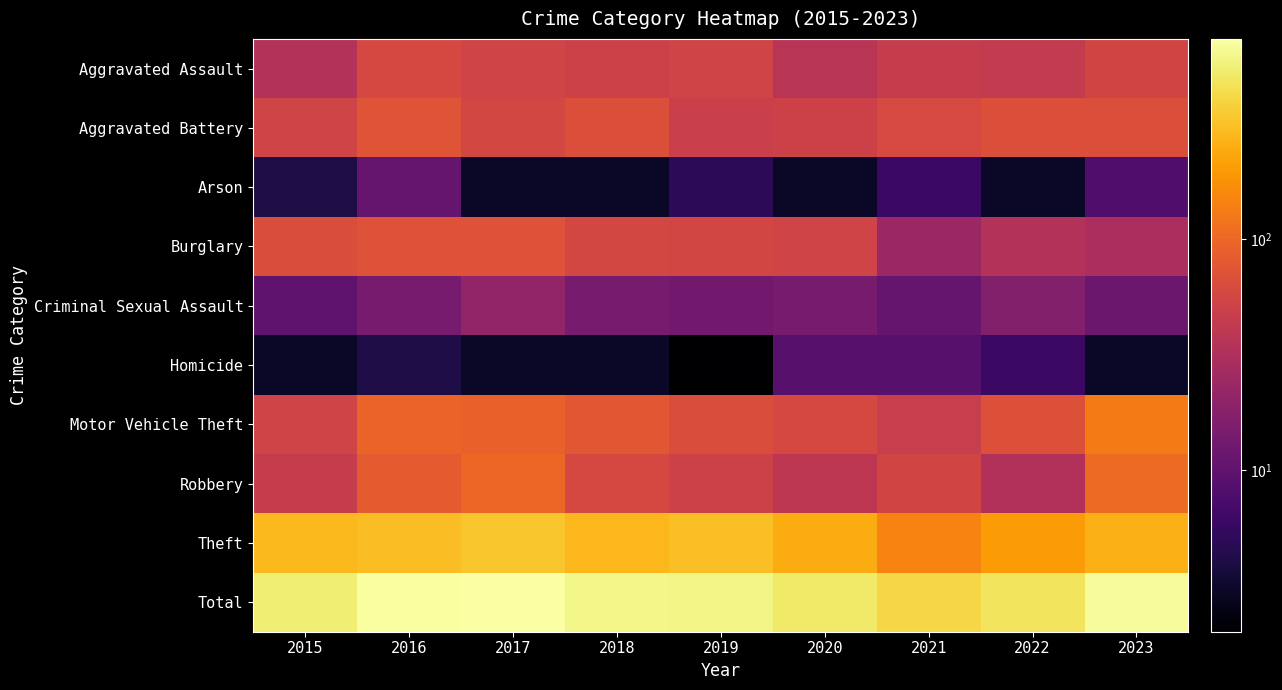

At how many categories does at least one series exceed 582?

5